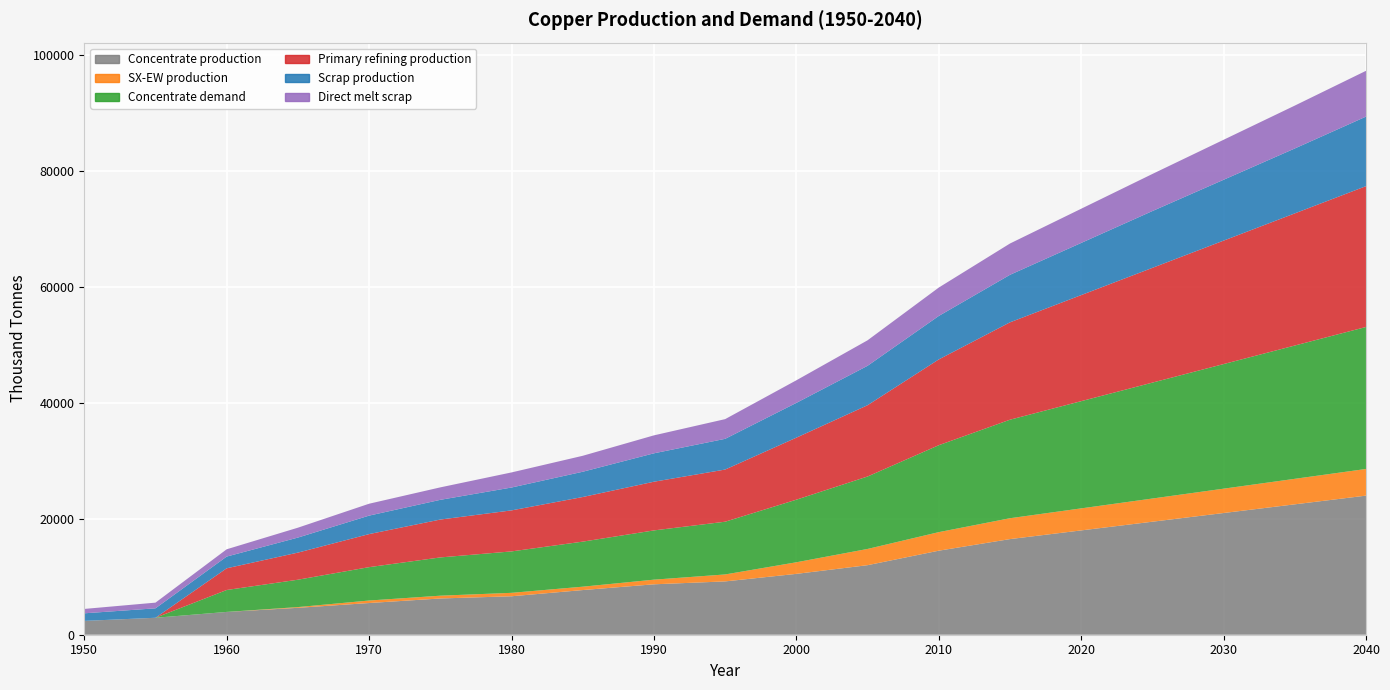

Reading left to right, extract all data points from this chart.

Concentrate production: 2385.7	2926.2	3933.3	4643.5	5470.3	6254.7	6636.1	7706.8	8700.0	9200.0	10500.0	12000.0	14500.0	16500.0	18000.0	19500.0	21000.0	22500.0	24000.0
SX-EW production: 0.0	0.0	0.0	125.5	429.7	480.3	590.9	581.2	800.0	1200.0	2000.0	2800.0	3200.0	3600.0	3800.0	4000.0	4200.0	4400.0	4600.0
Concentrate demand: 0.0	0.0	3784.0	4723.2	5760.6	6601.9	7149.1	7774.8	8500.0	9100.0	10800.0	12500.0	15000.0	17000.0	18500.0	20000.0	21500.0	23000.0	24500.0
Primary refining production: 0.0	0.0	3746.1	4675.9	5703.0	6535.9	7077.6	7697.0	8400.0	9000.0	10700.0	12300.0	14800.0	16800.0	18300.0	19800.0	21300.0	22800.0	24300.0
Scrap production: 1308.7	1627.9	2021.8	2593.1	3186.9	3401.8	3946.5	4360.8	4900.0	5300.0	6000.0	6800.0	7500.0	8200.0	9000.0	9800.0	10500.0	11200.0	12000.0
Direct melt scrap: 756.1	981.9	1257.2	1705.9	2053.6	2150.8	2603.1	2753.6	3100.0	3400.0	3900.0	4400.0	4900.0	5400.0	5900.0	6400.0	6900.0	7400.0	7900.0